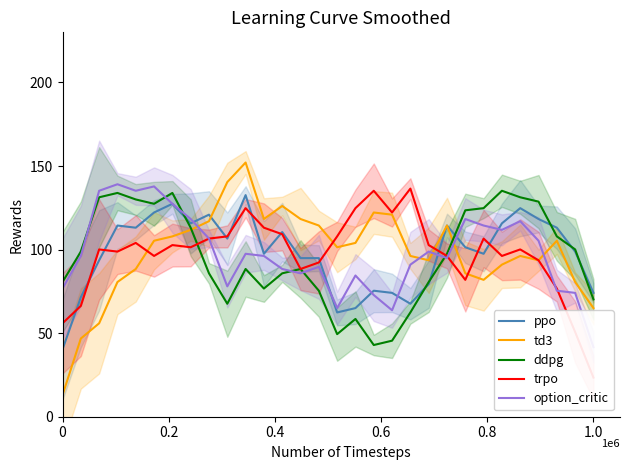

What is the value of the td3 point at the 16th from the left?

101.4